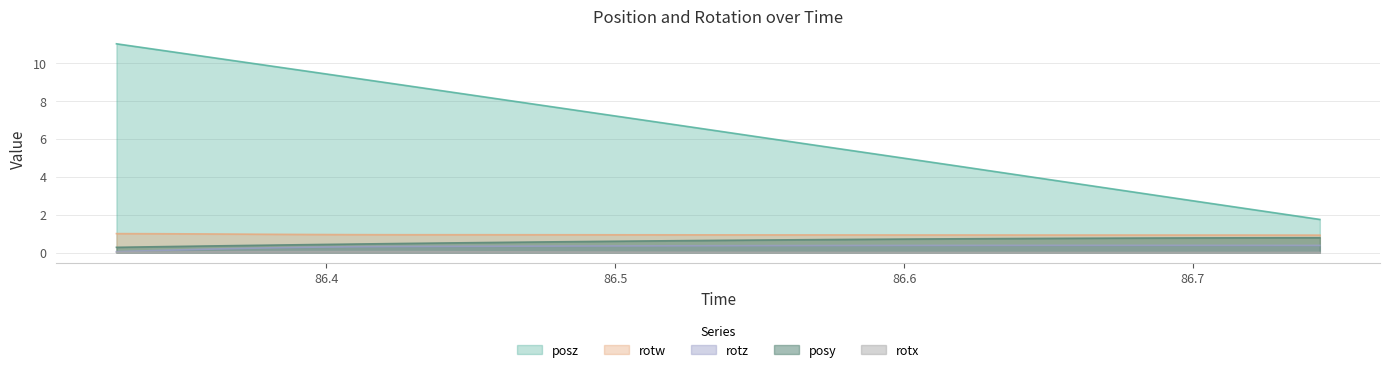

What is the maximum value for posy?

0.8